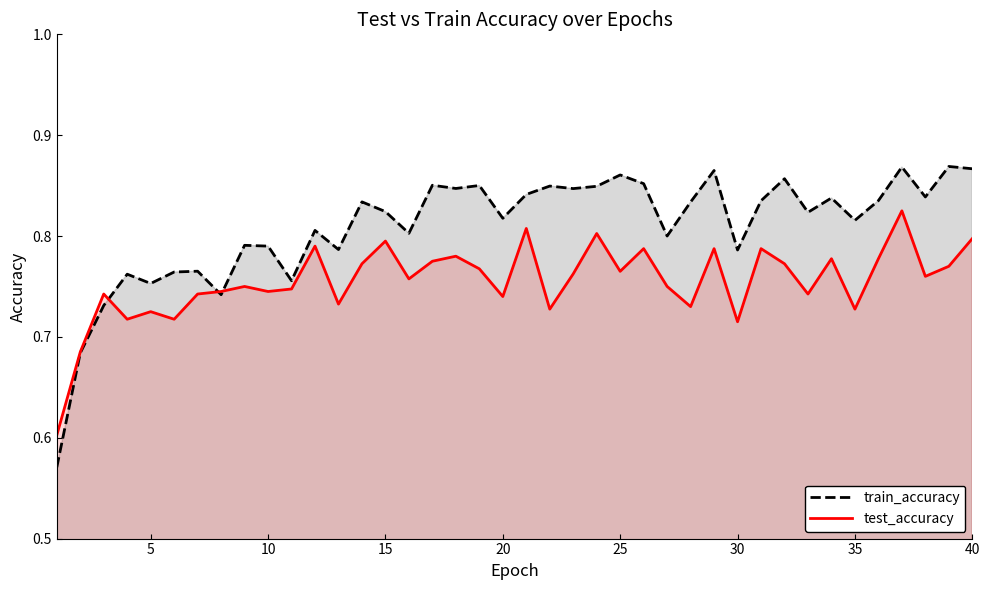

The value of train_accuracy at 30 is 1.2. True or false?

False